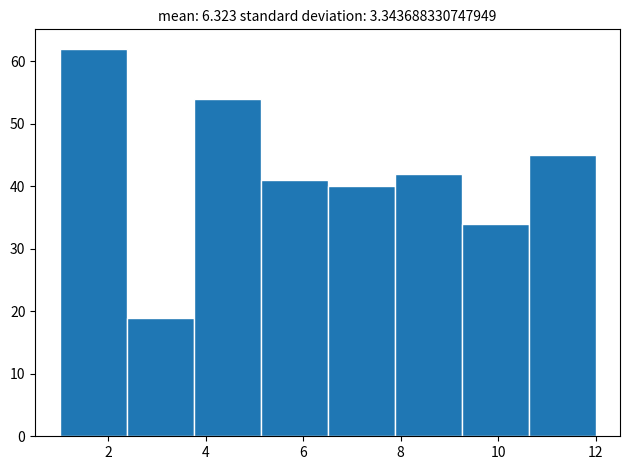

Reading left to right, transcribe this chart: for each bar, give the range it covers on the x-axis and its height. Neither the bar edges nor the heights are printed on the chart, so give them approximately, as read against the axes.

1.0 to 2.4: 62
2.4 to 3.8: 19
3.8 to 5.2: 54
5.2 to 6.6: 41
6.6 to 7.8: 40
7.8 to 9.2: 42
9.2 to 10.6: 34
10.6 to 12.0: 45